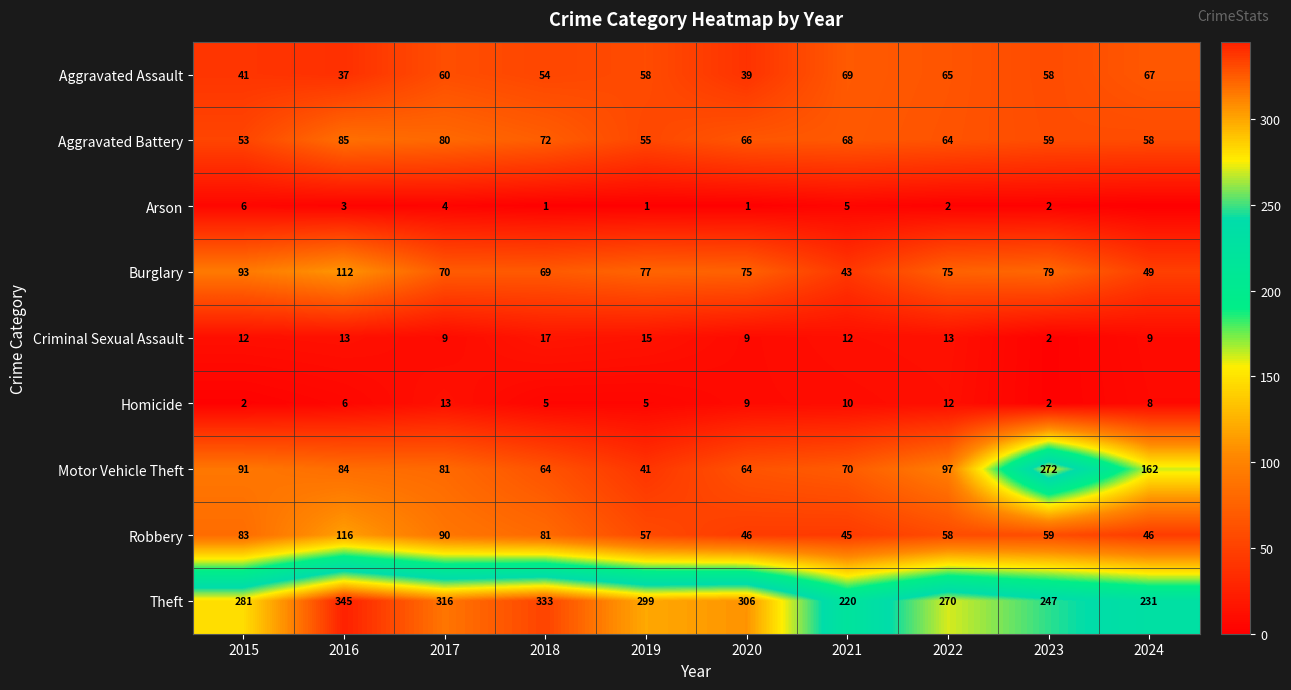

Read the Burglary value at 2015, to the nearest 5.

95